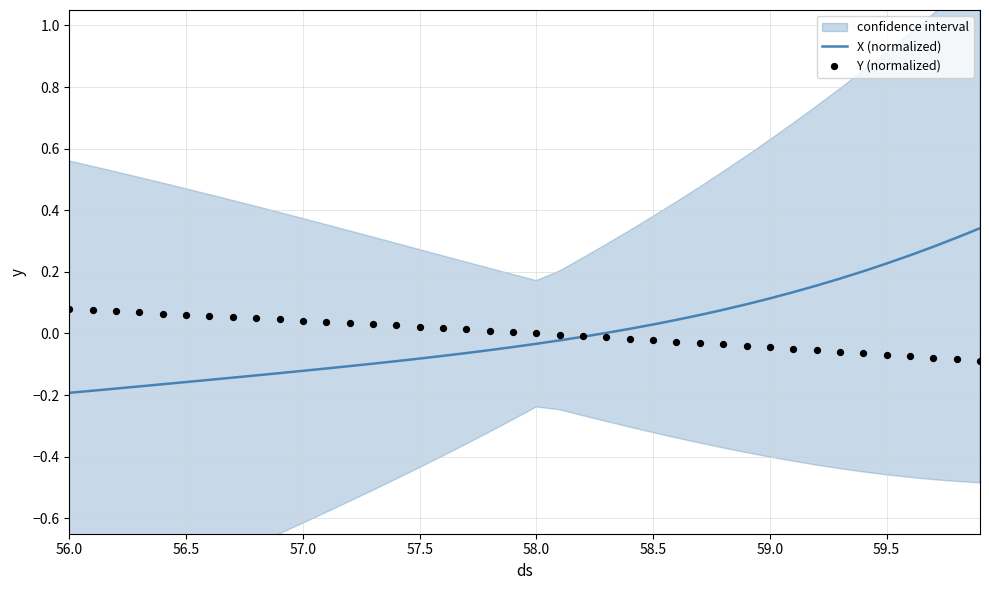

Which series has the widest spread of Y values?

X (normalized)